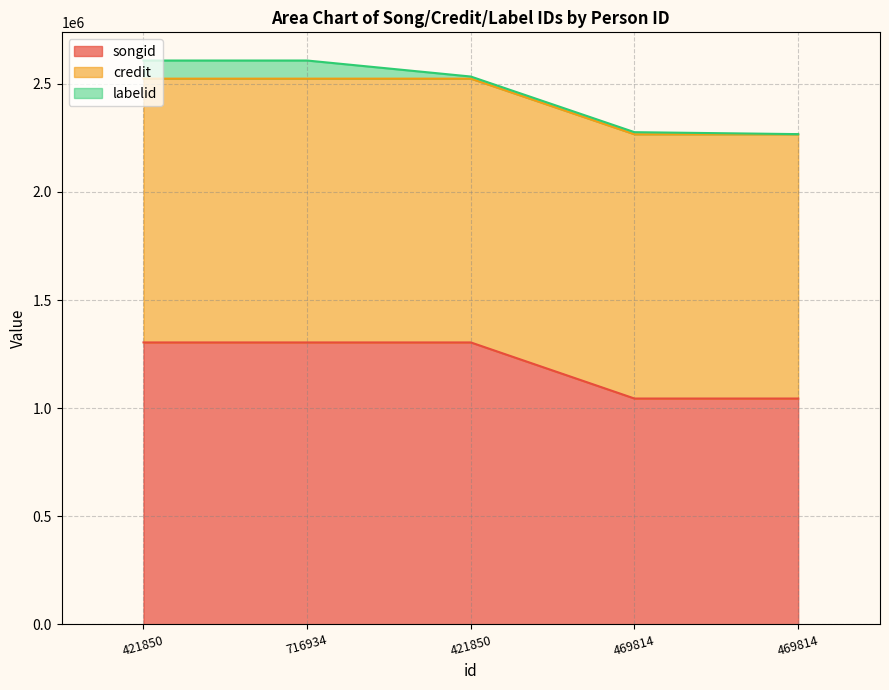

The songid series shows 1773911 at 469814. True or false?

False